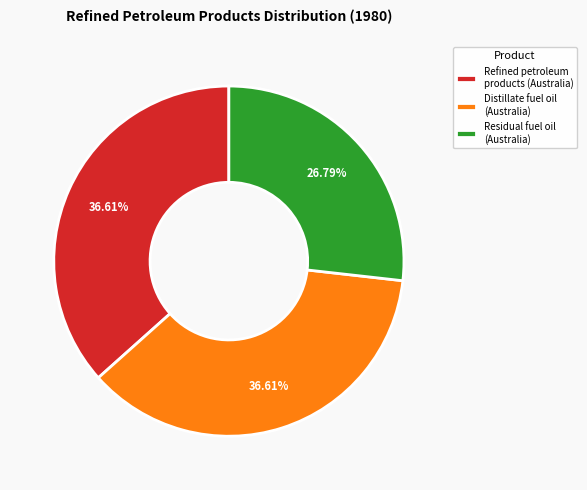

What is the smallest slice in the pie chart?

Residual fuel oil (Australia)